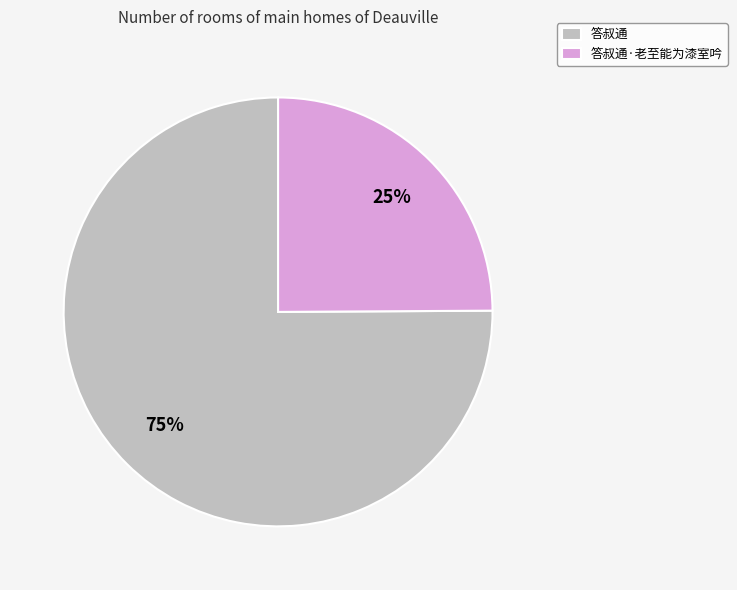

To the nearest percent, what is the combined percentage of 答叔通·老至能为漆室吟 and 答叔通?

100%